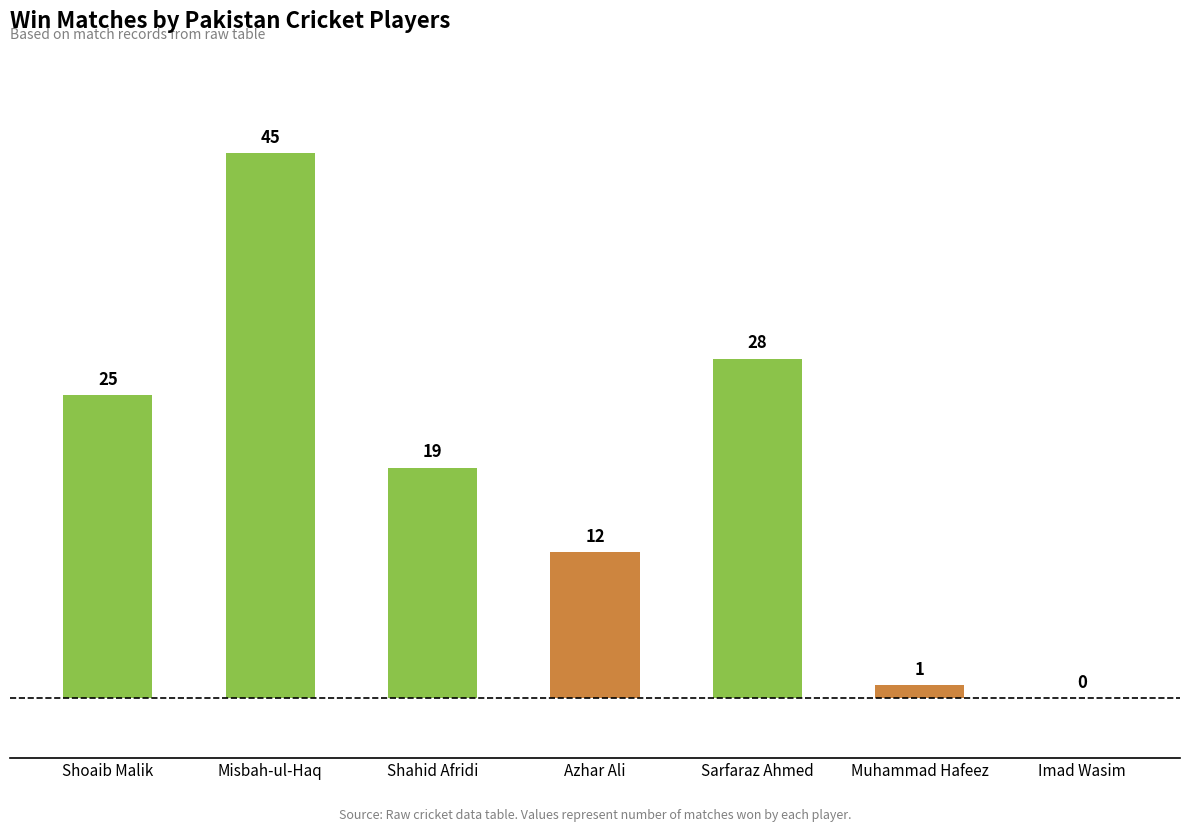

What is the change in value from Muhammad Hafeez to Imad Wasim?

-1